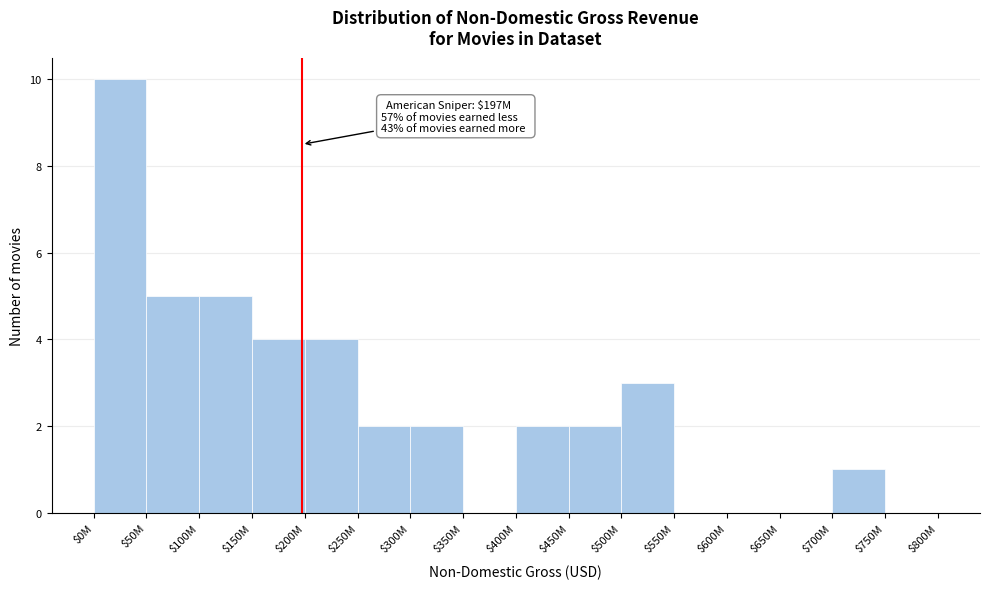

True or false: the data shows 2 at $50M.

False